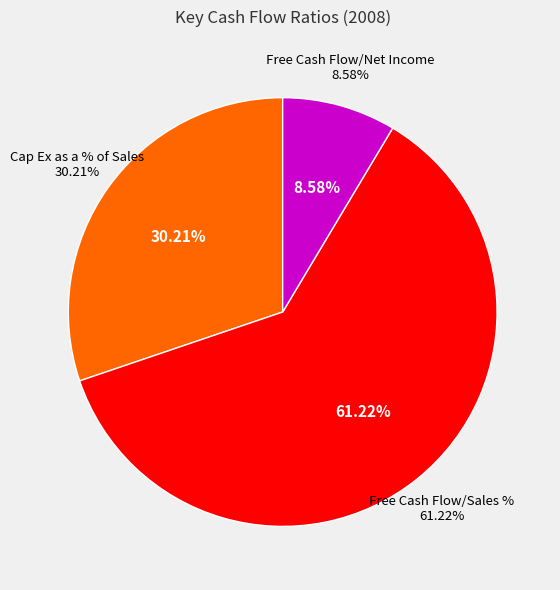

Does Free Cash Flow/Net Income account for over 50% of the chart?

No